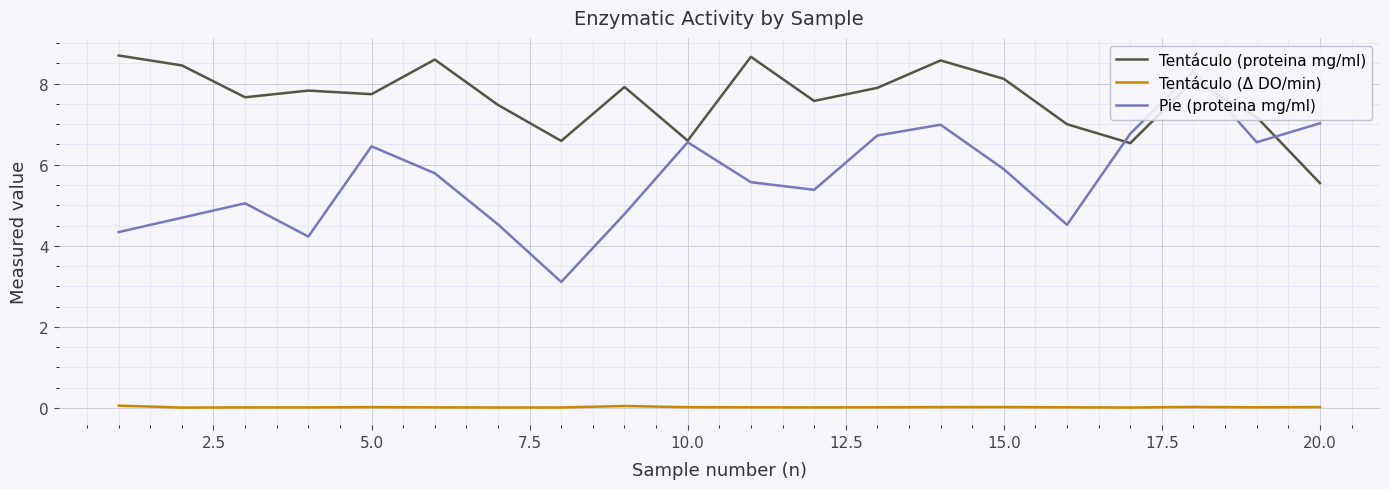

After their last crossing, which series has the higher values: Tentáculo (proteina mg/ml) or Pie (proteina mg/ml)?

Pie (proteina mg/ml)